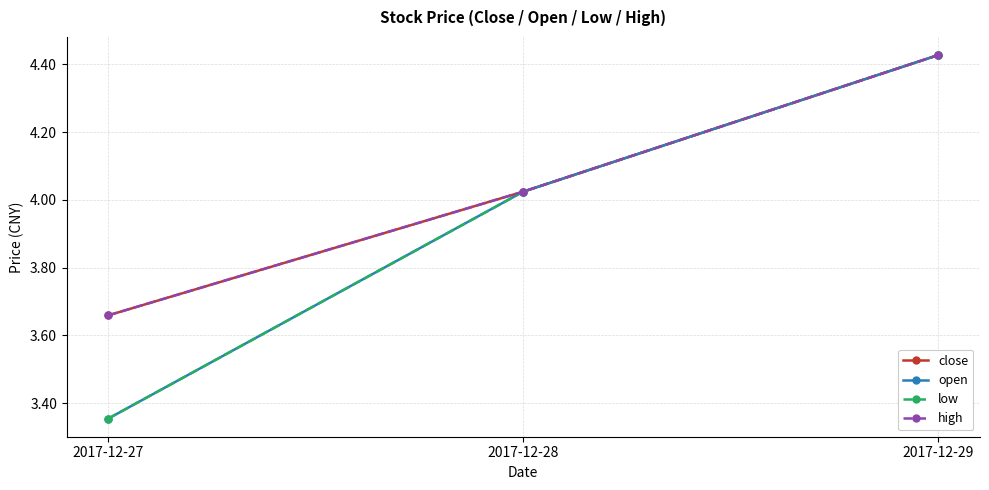

Rank the series at 2017-12-28 from lowest to highest value.

close, open, low, high